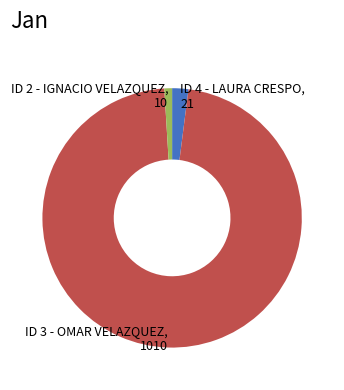

Rank the categories by value from highest to lowest.

ID 3 - OMAR VELAZQUEZ, ID 4 - LAURA CRESPO, ID 2 - IGNACIO VELAZQUEZ